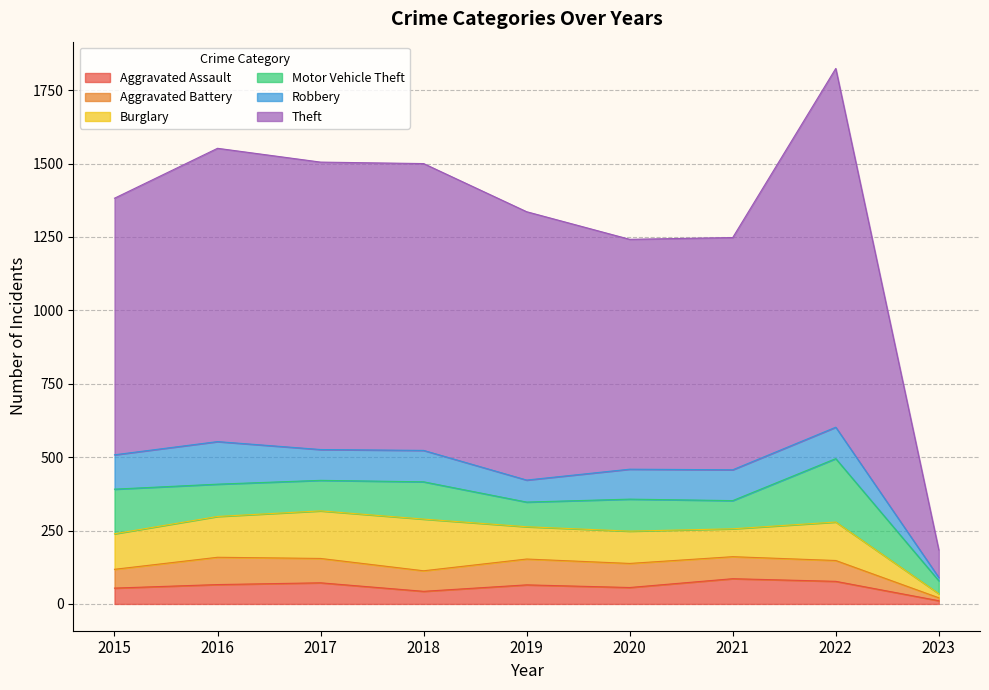

What is the difference between the second highest and minimum values in the Aggravated Assault series?

66